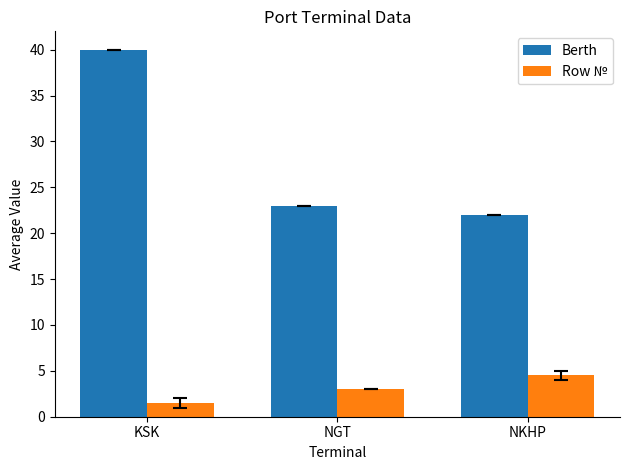

What is the sum of the Row № values at KSK and NKHP?

6.0